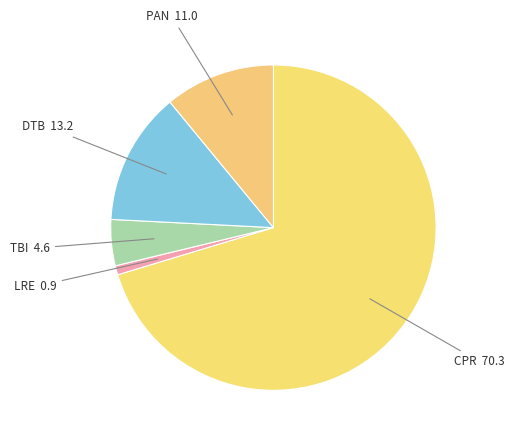

Rank the categories by value from highest to lowest.

CPR, DTB, PAN, TBI, LRE